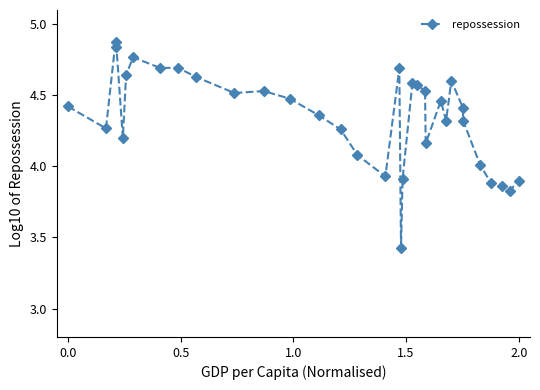

True or false: the data has more than 0 interior local peaks.

True